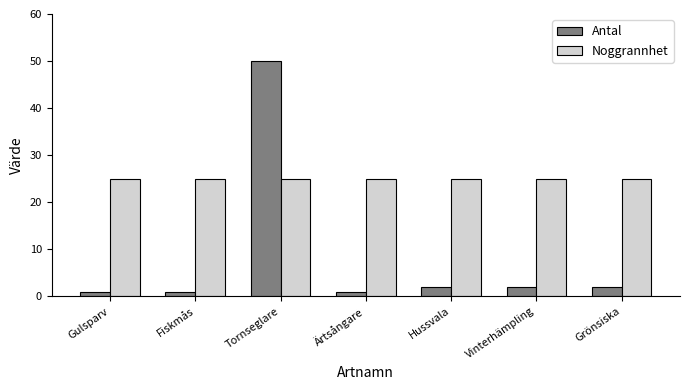

How many categories are shown in the chart?

7